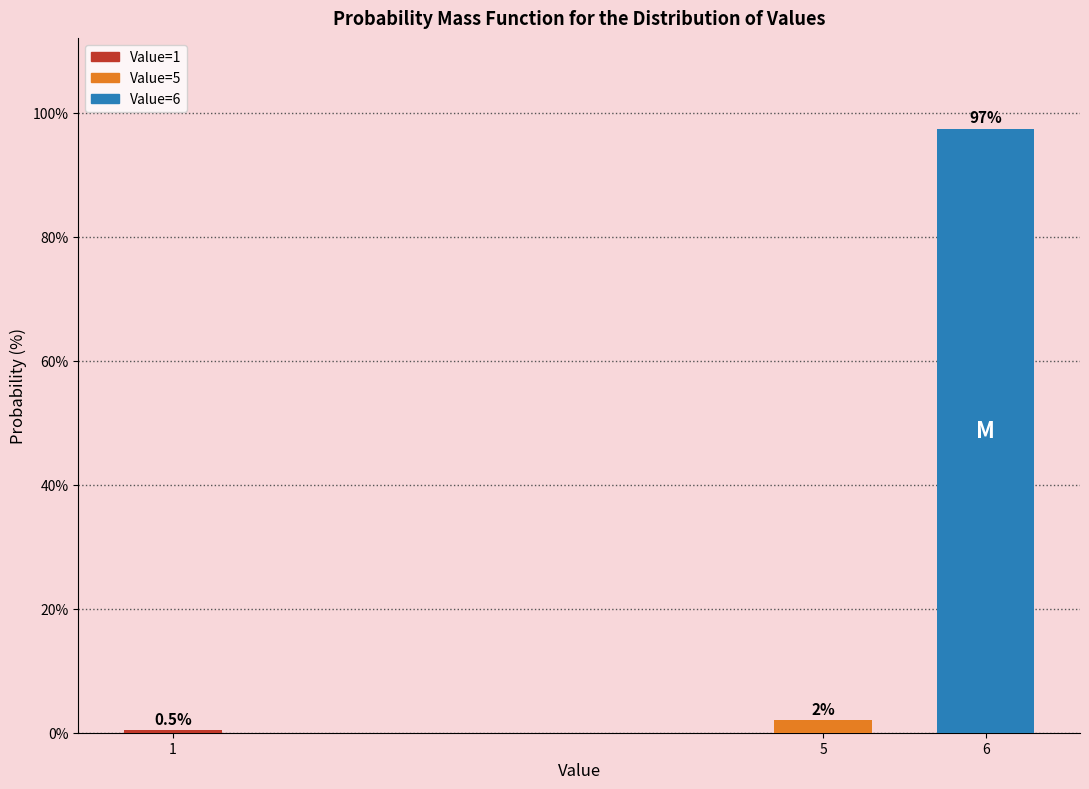

Reading right to left, extract all data points from this chart.

6=97.5	5=2.0	1=0.5